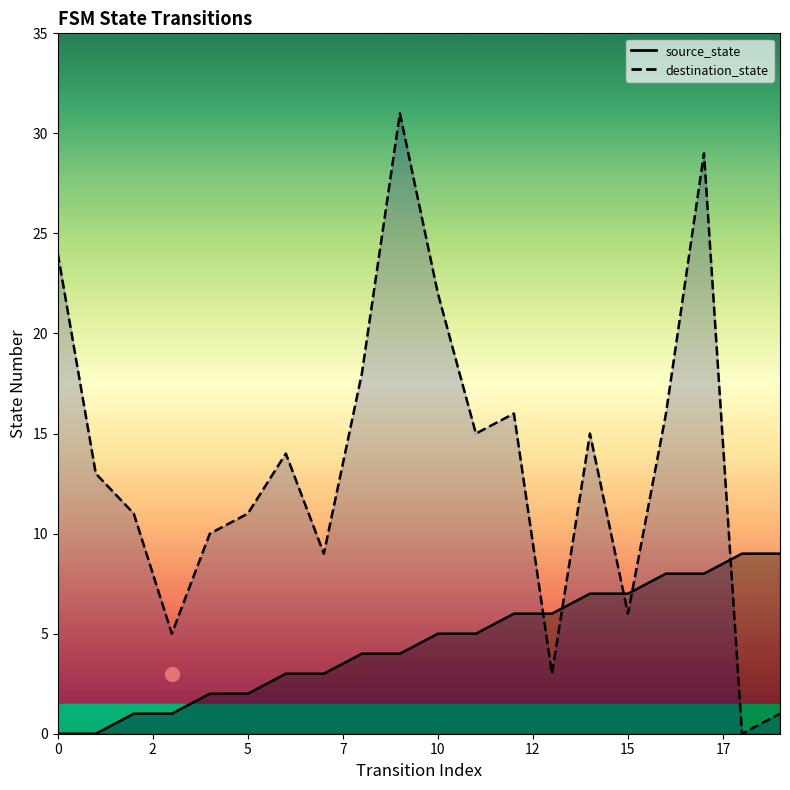

What is the value of the destination_state point at the 11th from the left?

22